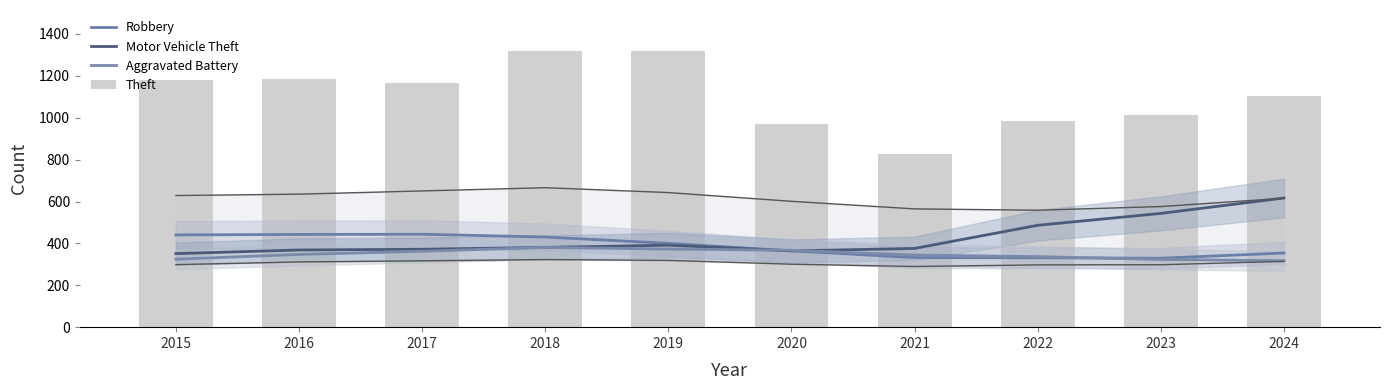

What is the average value of the Robbery series?

386.9